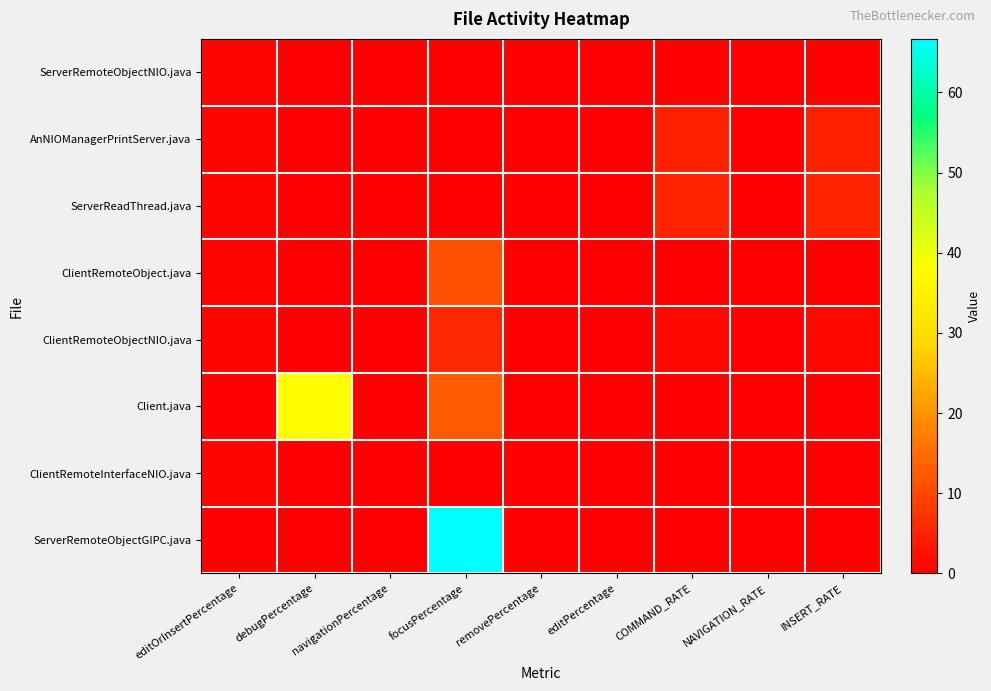

Reading right to left, list all the values displayed in this chart.

ServerRemoteObjectNIO.java: INSERT_RATE=0.4	NAVIGATION_RATE=0.0	COMMAND_RATE=0.5	editPercentage=0.0	removePercentage=0.0	focusPercentage=0.0	navigationPercentage=0.0	debugPercentage=0.0	editOrInsertPercentage=0.9
AnNIOManagerPrintServer.java: INSERT_RATE=4.6	NAVIGATION_RATE=0.0	COMMAND_RATE=4.6	editPercentage=0.0	removePercentage=0.0	focusPercentage=0.0	navigationPercentage=0.0	debugPercentage=0.0	editOrInsertPercentage=1.0
ServerReadThread.java: INSERT_RATE=5.0	NAVIGATION_RATE=0.0	COMMAND_RATE=5.0	editPercentage=0.0	removePercentage=0.0	focusPercentage=0.0	navigationPercentage=0.0	debugPercentage=0.0	editOrInsertPercentage=1.0
ClientRemoteObject.java: INSERT_RATE=0.1	NAVIGATION_RATE=0.0	COMMAND_RATE=0.1	editPercentage=0.0	removePercentage=0.0	focusPercentage=11.1	navigationPercentage=0.0	debugPercentage=0.0	editOrInsertPercentage=0.8
ClientRemoteObjectNIO.java: INSERT_RATE=1.1	NAVIGATION_RATE=0.0	COMMAND_RATE=1.1	editPercentage=0.0	removePercentage=0.0	focusPercentage=5.6	navigationPercentage=0.0	debugPercentage=0.0	editOrInsertPercentage=0.9
Client.java: INSERT_RATE=0.2	NAVIGATION_RATE=0.0	COMMAND_RATE=0.5	editPercentage=0.0	removePercentage=0.0	focusPercentage=12.5	navigationPercentage=0.0	debugPercentage=37.5	editOrInsertPercentage=0.5
ClientRemoteInterfaceNIO.java: INSERT_RATE=0.1	NAVIGATION_RATE=0.0	COMMAND_RATE=0.1	editPercentage=0.0	removePercentage=0.0	focusPercentage=0.0	navigationPercentage=0.0	debugPercentage=0.0	editOrInsertPercentage=0.9
ServerRemoteObjectGIPC.java: INSERT_RATE=0.0	NAVIGATION_RATE=0.0	COMMAND_RATE=0.0	editPercentage=0.0	removePercentage=0.0	focusPercentage=66.7	navigationPercentage=0.0	debugPercentage=0.0	editOrInsertPercentage=0.3